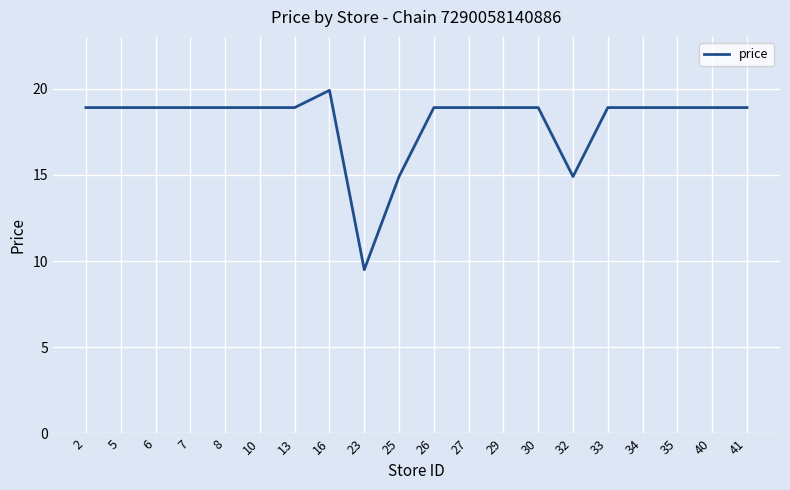

The chart shows a value of 18.9 at 26. True or false?

True